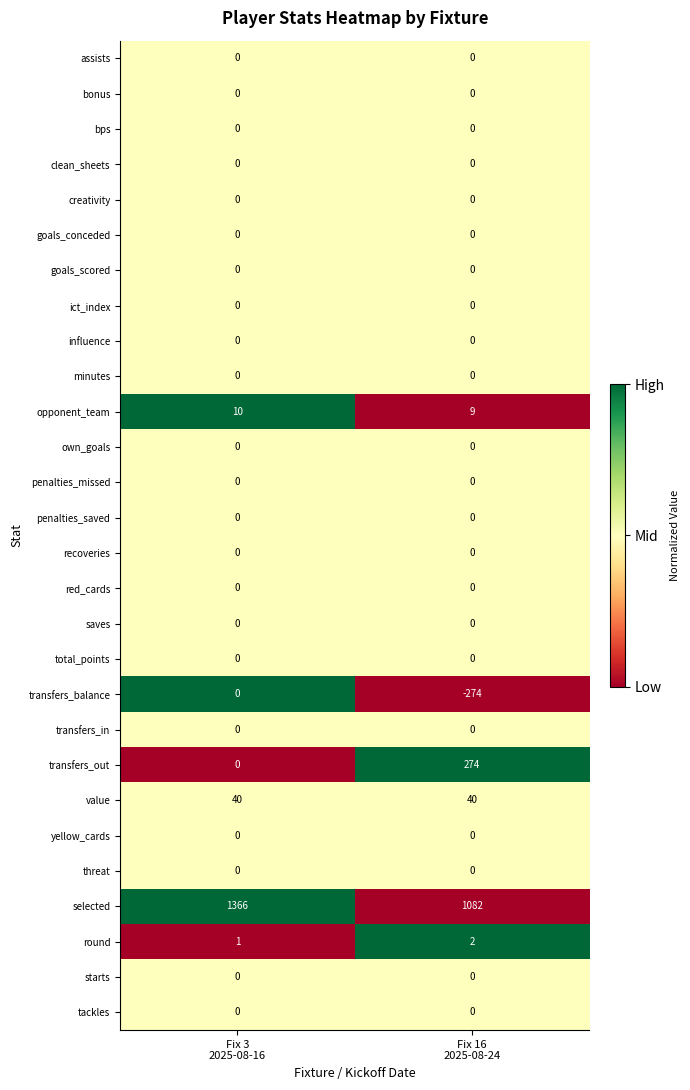

Which series has the largest range (max minus min)?

selected